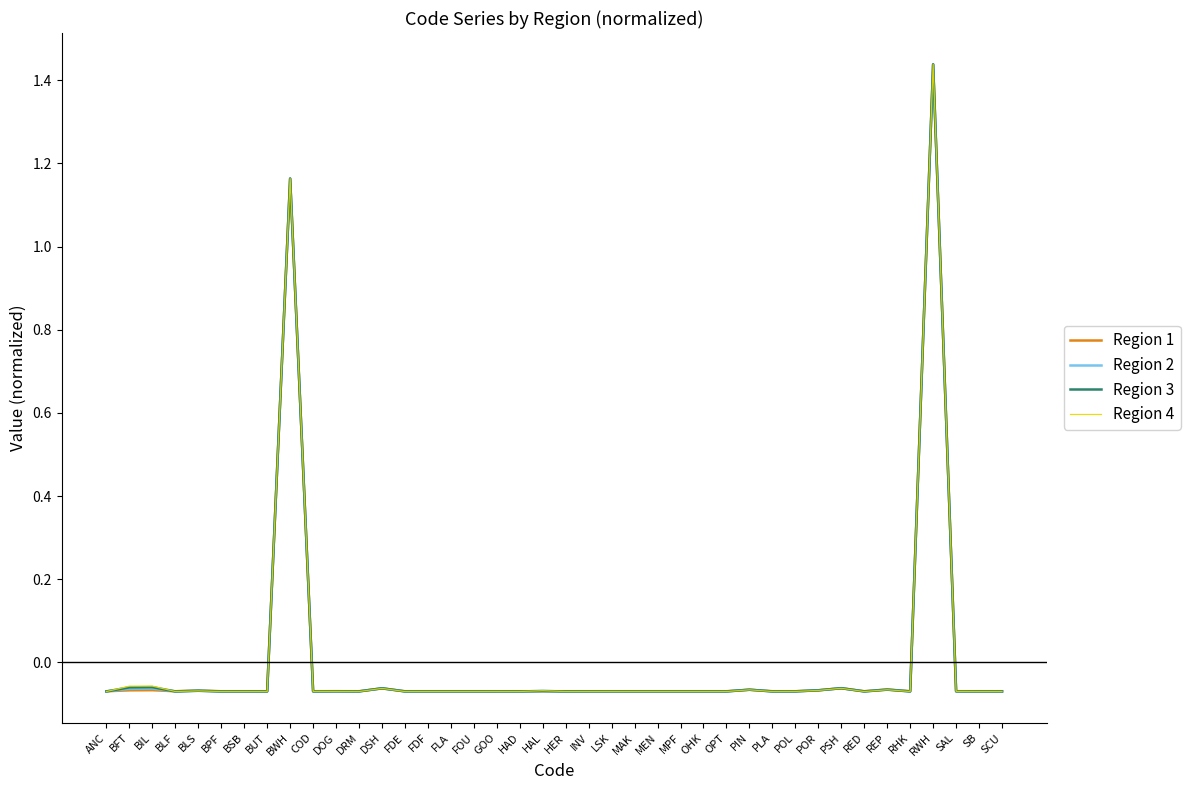

At which category is the sum across all series the highest?

RWH